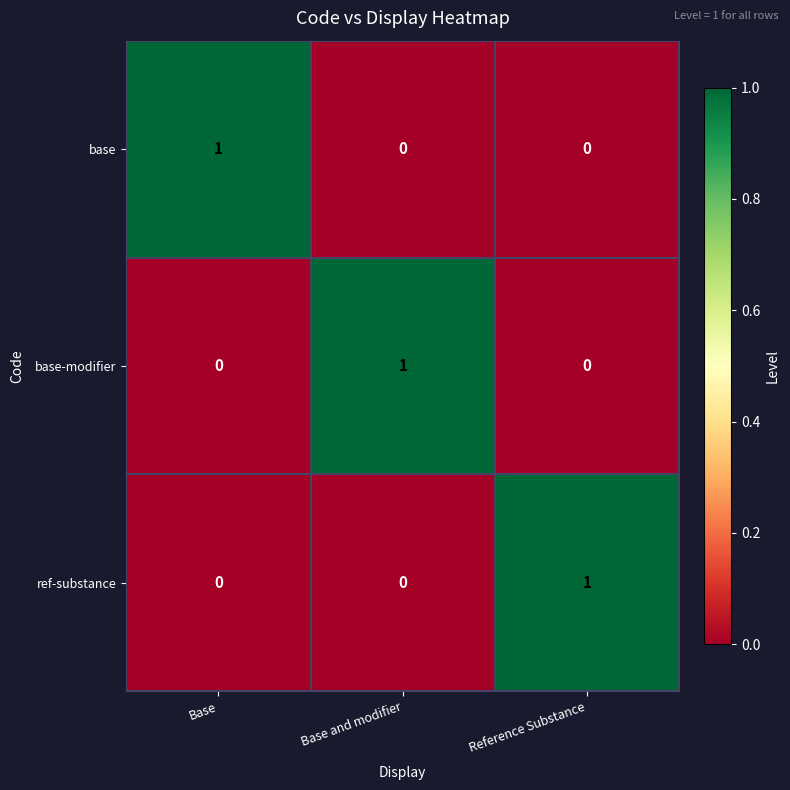

The base-modifier series shows 0 at Reference Substance. True or false?

True